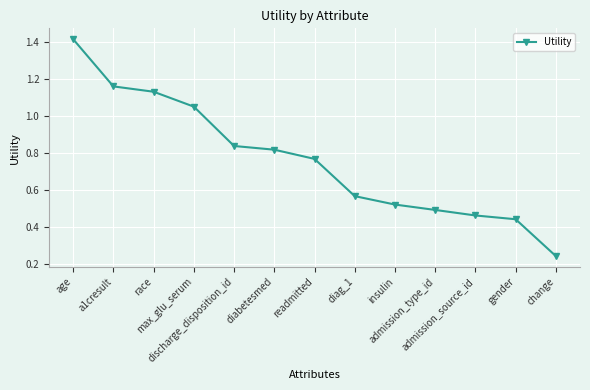

What is the sum of all values?

9.9